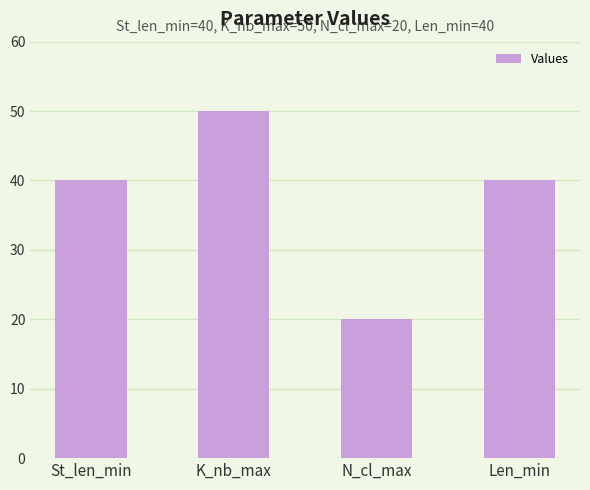

What is the label of the 3rd bar from the right?

K_nb_max